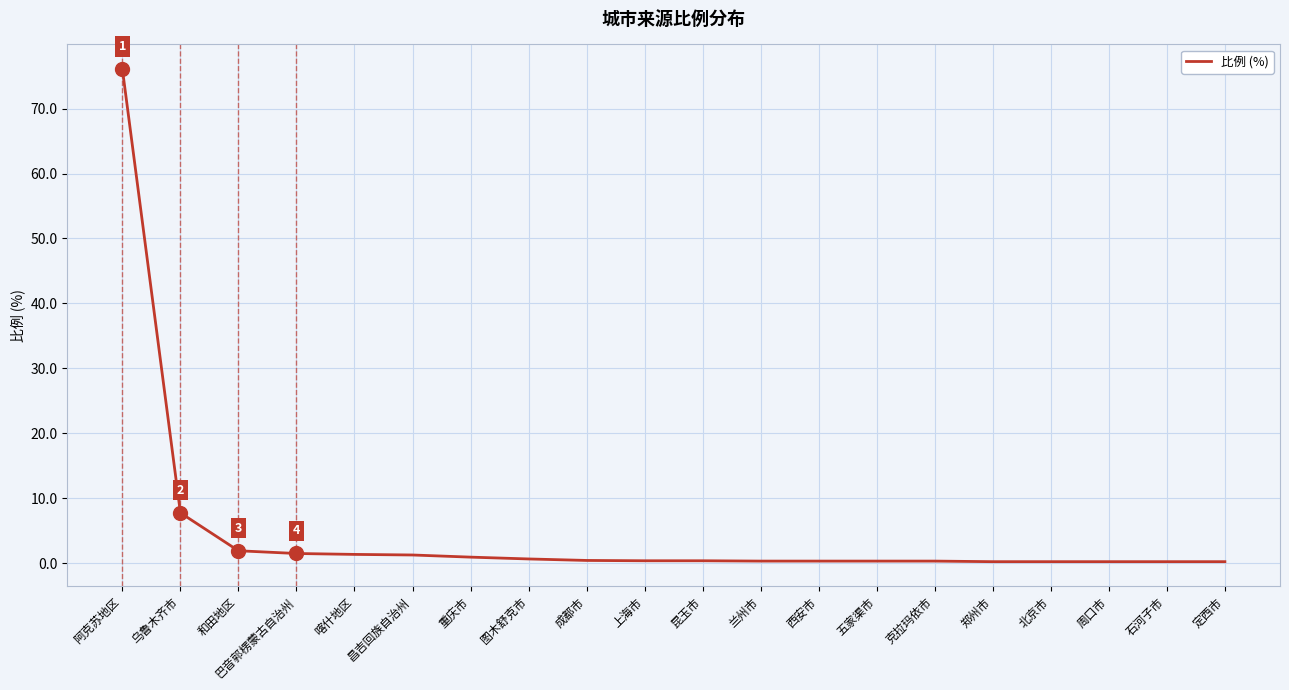

The chart shows a value of 0.2 at 周口市. True or false?

True